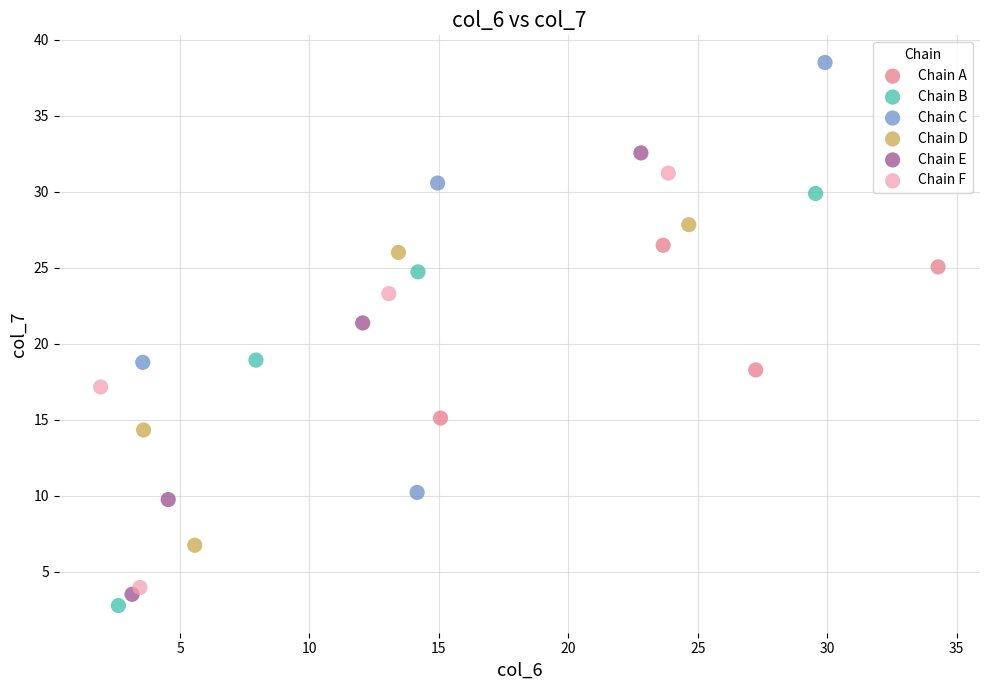

Which series reaches the maximum Y coordinate?

Chain C